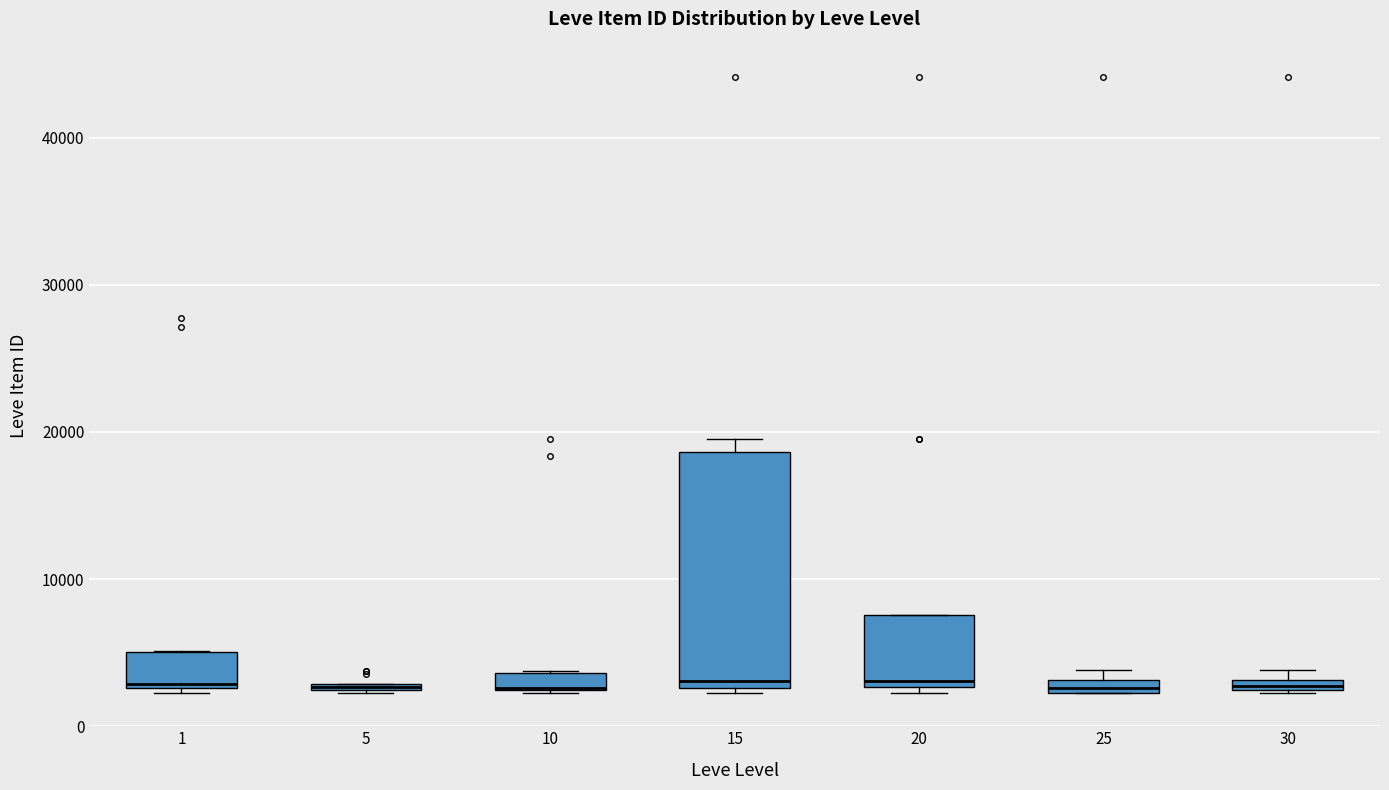

Where is the lower edge of the box at x = 15 on the y-axis? The values are not printed on the chart, so give them approximately, as read against the axis.

3000